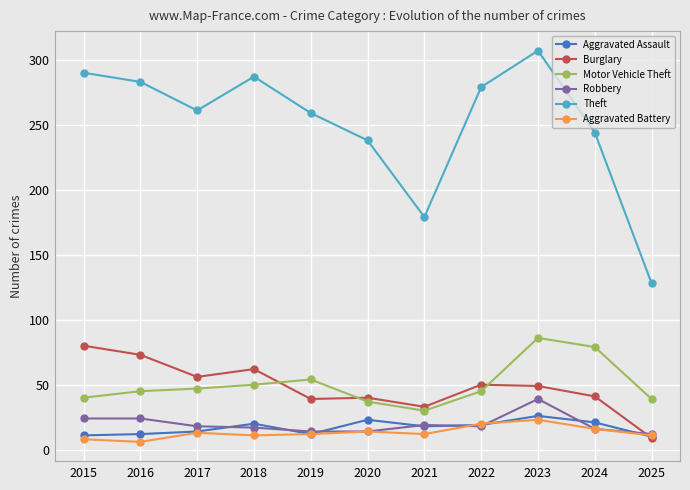

True or false: Theft has a value of 290 at 2015.

True